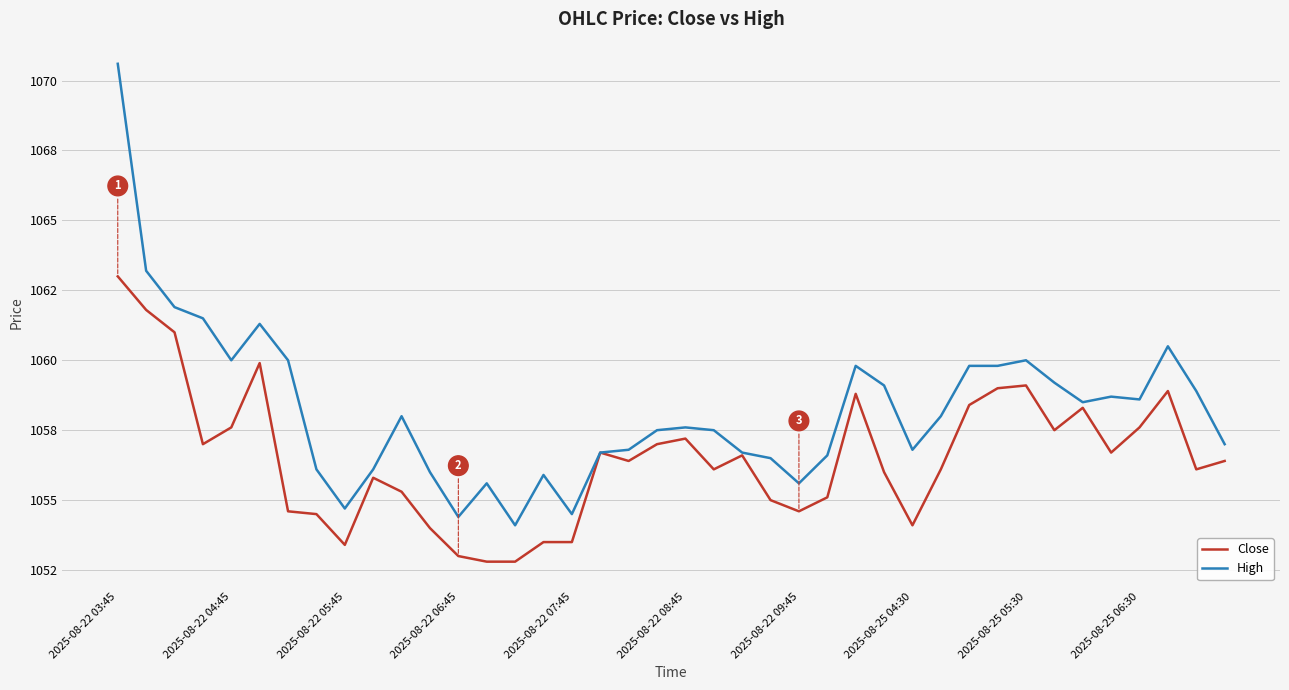

Does the chart have visible grid lines?

Yes